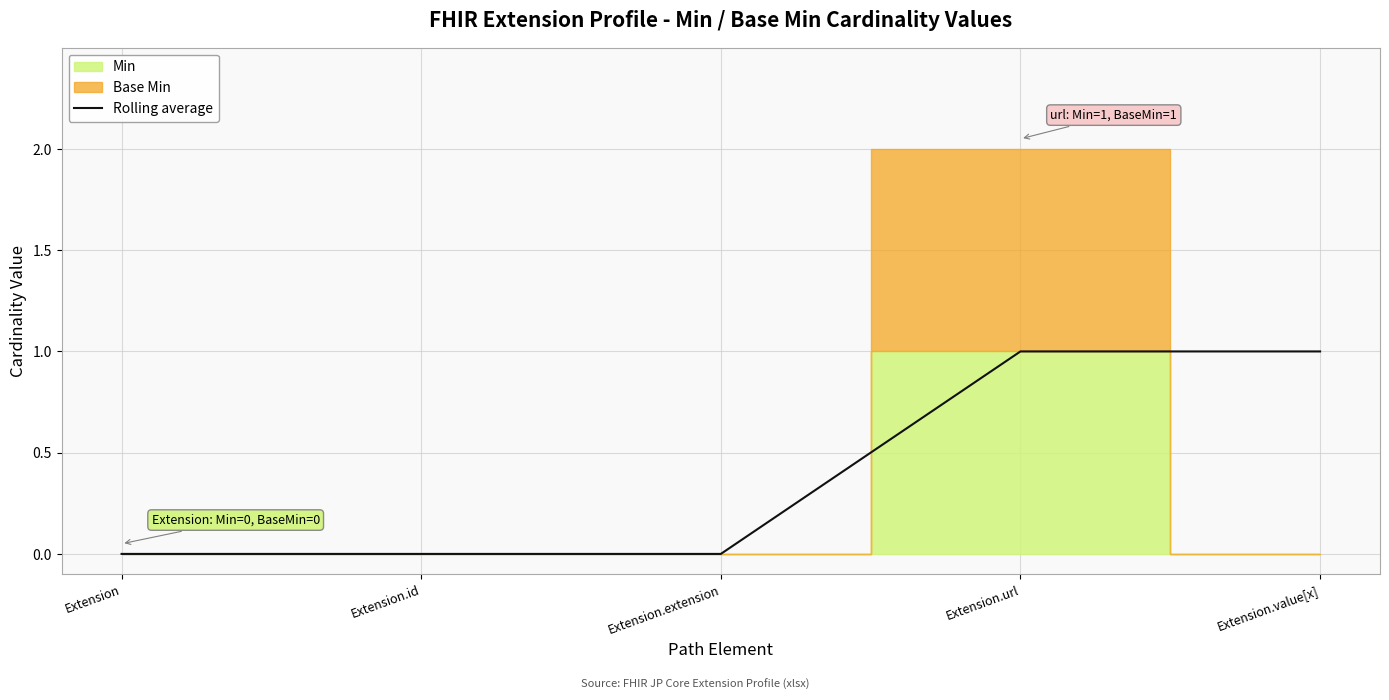

Does the chart display data point markers on the line(s)?

No